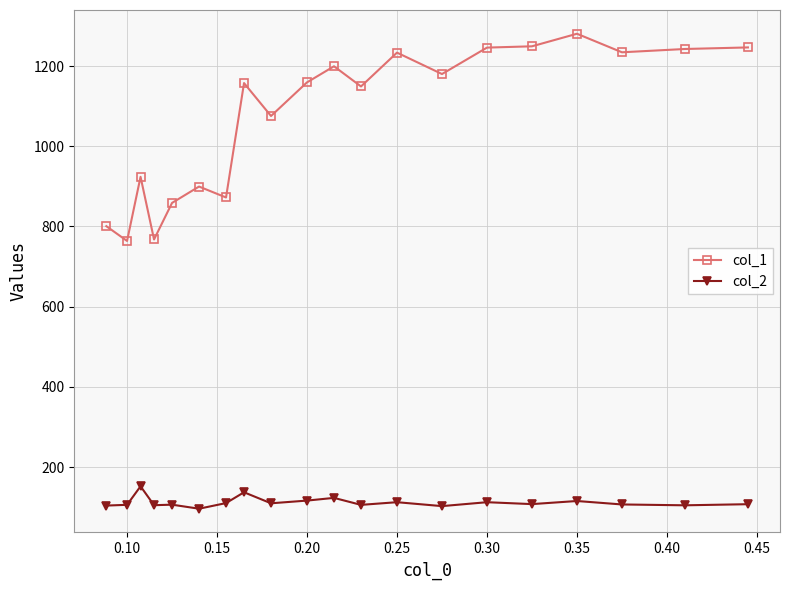

At how many categories does at least one series exceed 344?

20